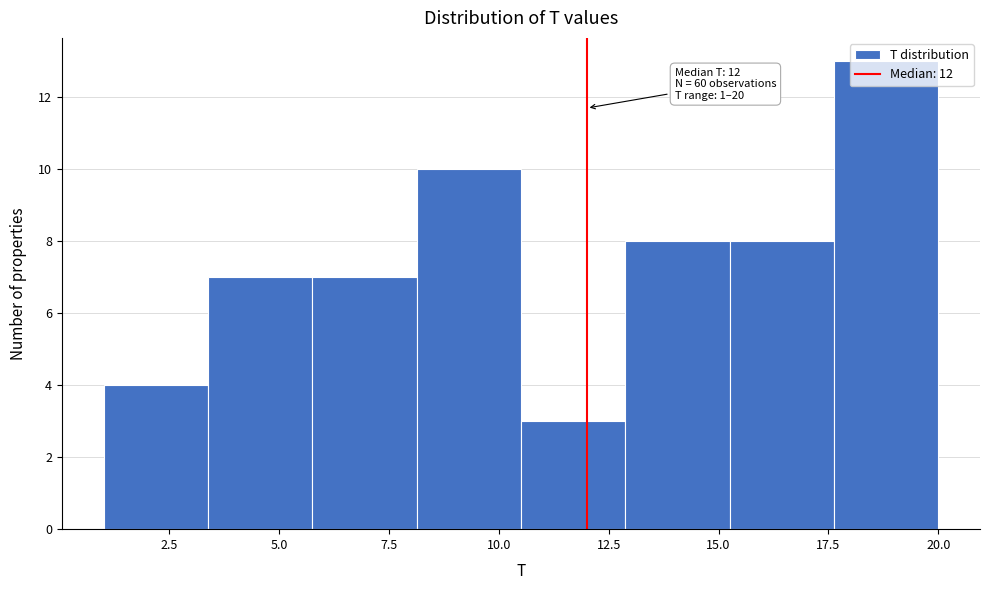

Which range on the x-axis has the tallest bar?

17.5 to 20.0